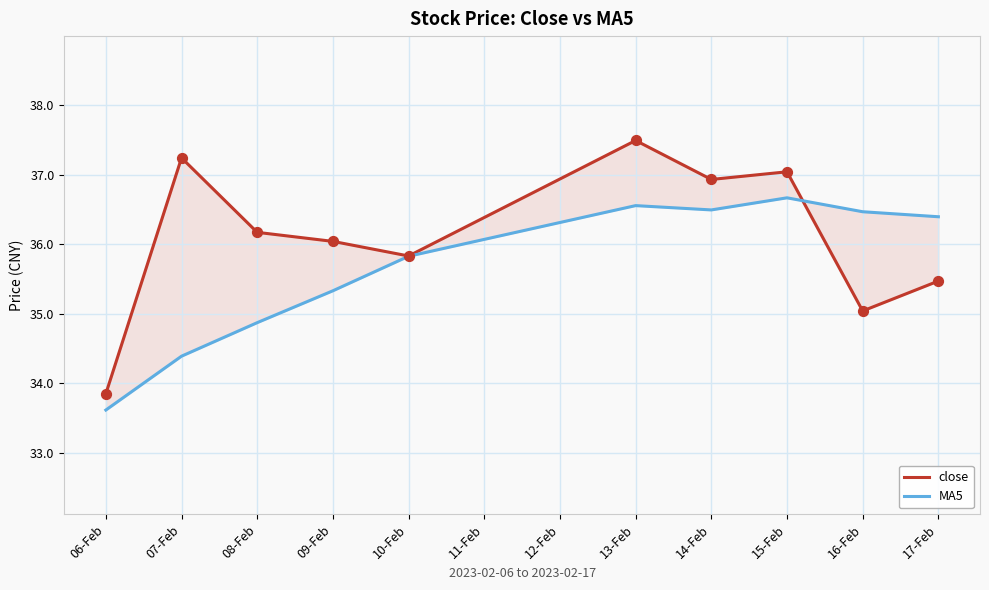

Which series has the largest total across all categories?

close